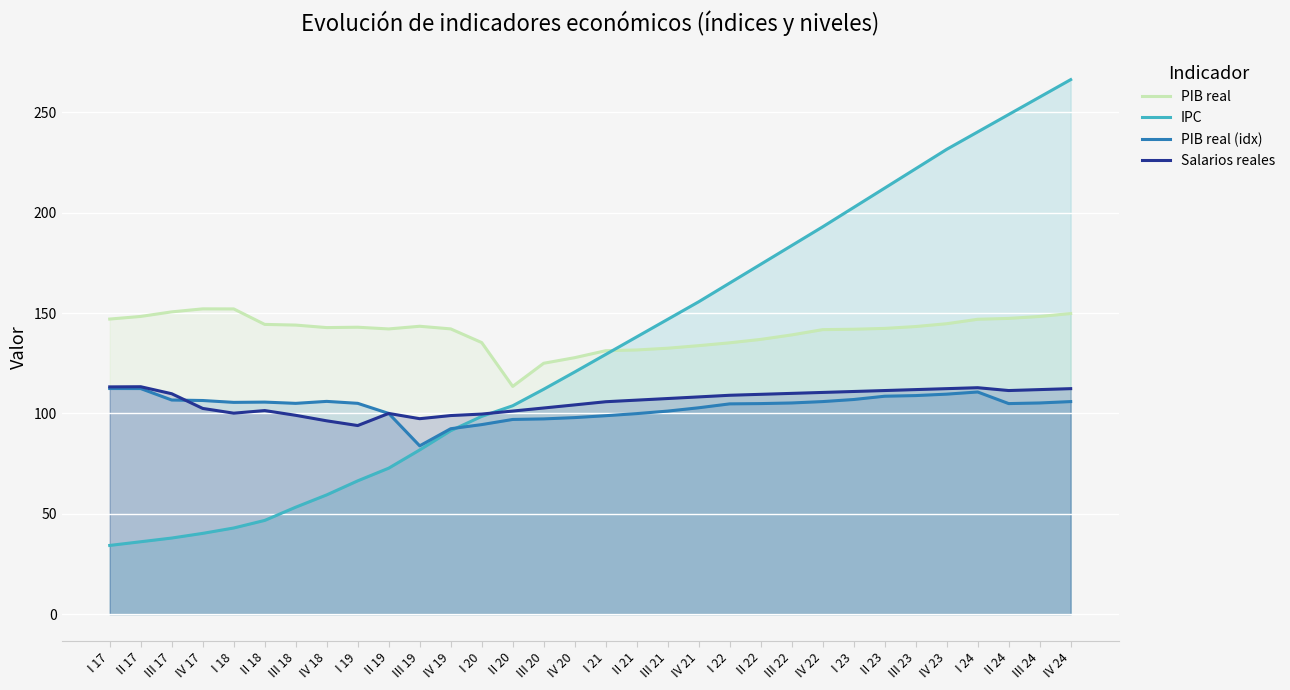

What is the label of the 4th point from the left?

IV 17